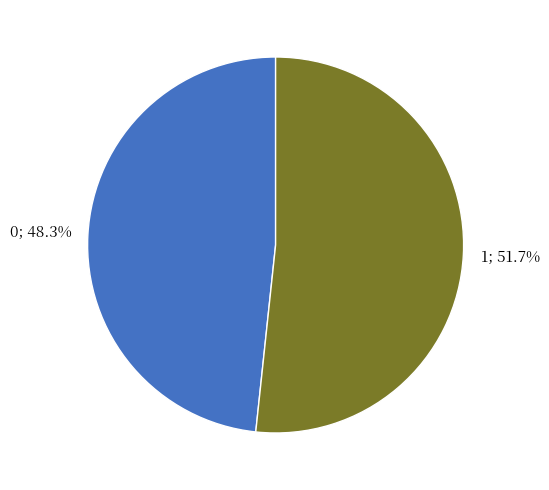

How many segments does this pie chart have?

2